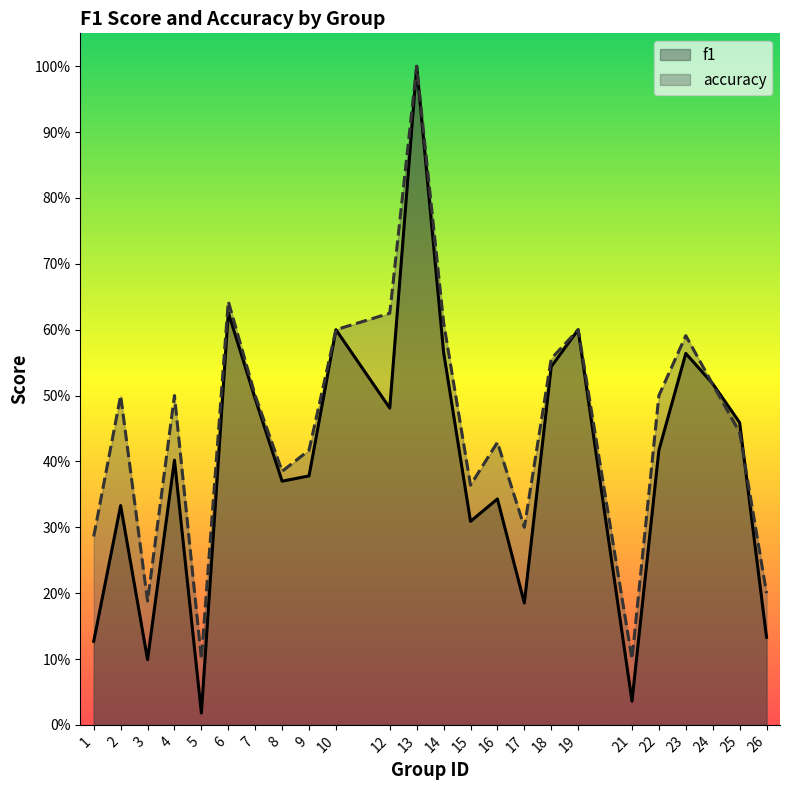

What is the total value across all series at 14?

1.2